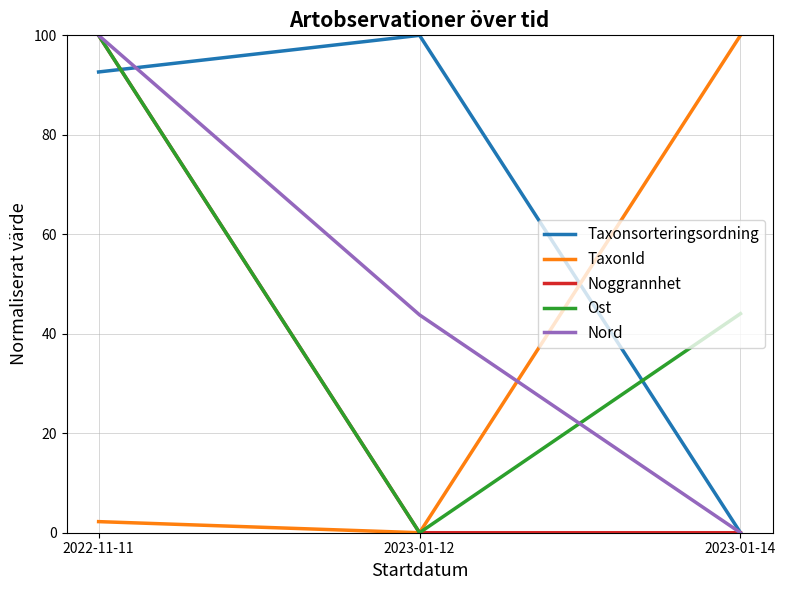

At how many categories does at least one series exceed 93?

3